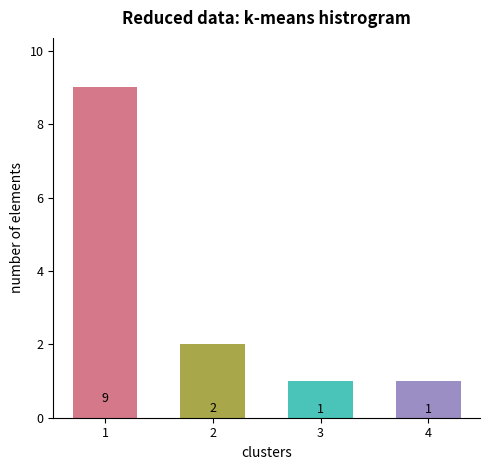

What is the maximum value shown in the chart?

9